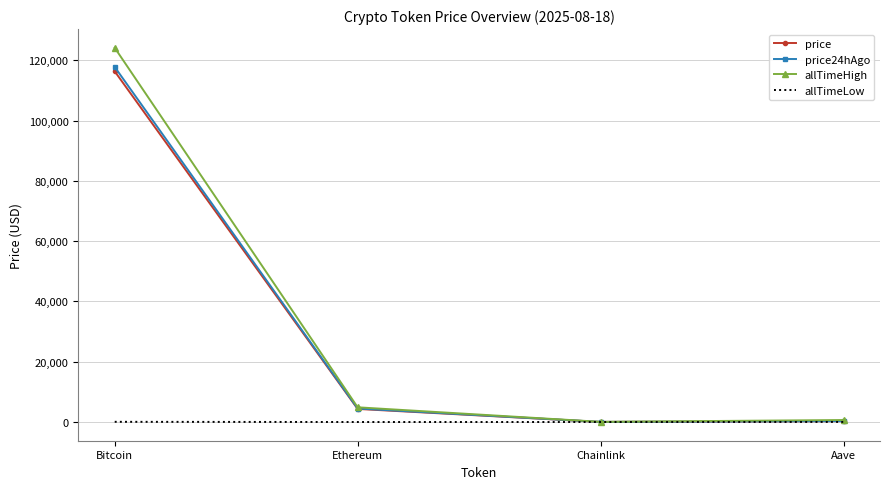

What is the approximate value of allTimeLow at Aave?

26.0